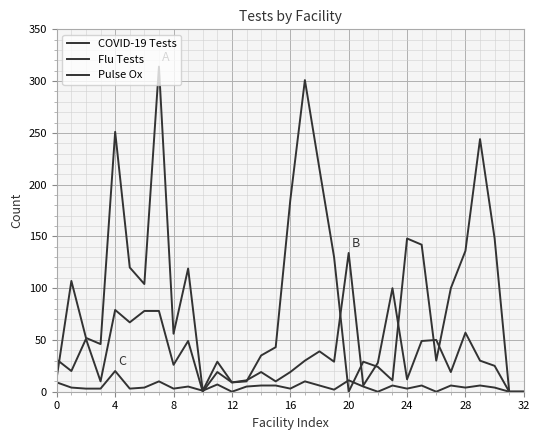

At which category does COVID-19 Tests reach its first local peak?

4